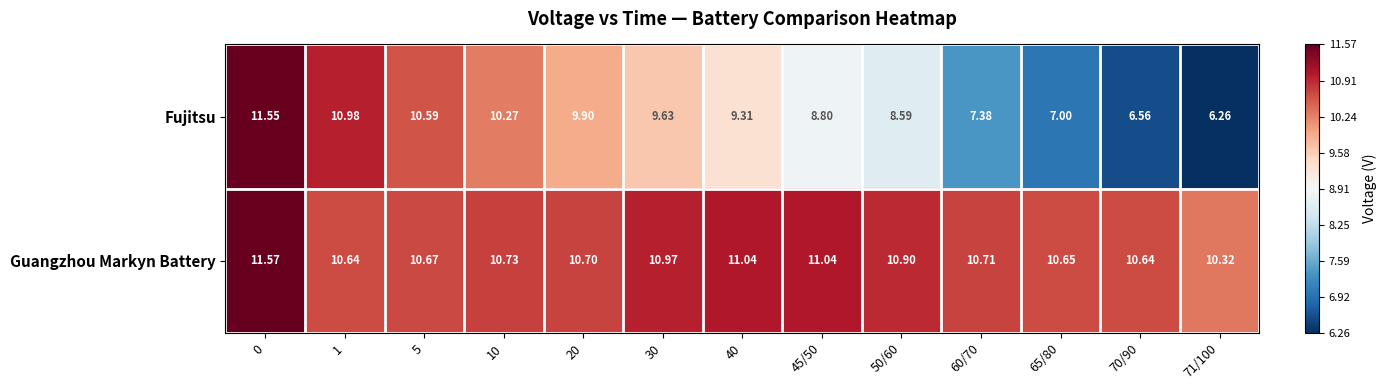

Which series has the widest spread of values?

Fujitsu